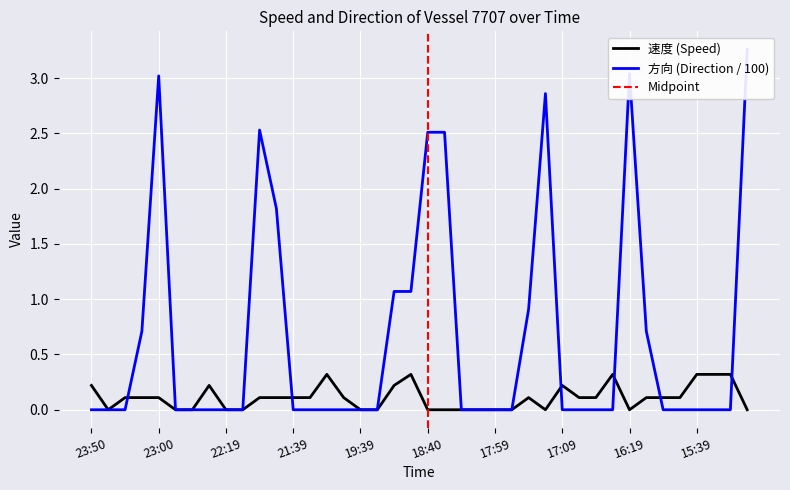

What position from the left is 17:19?

28